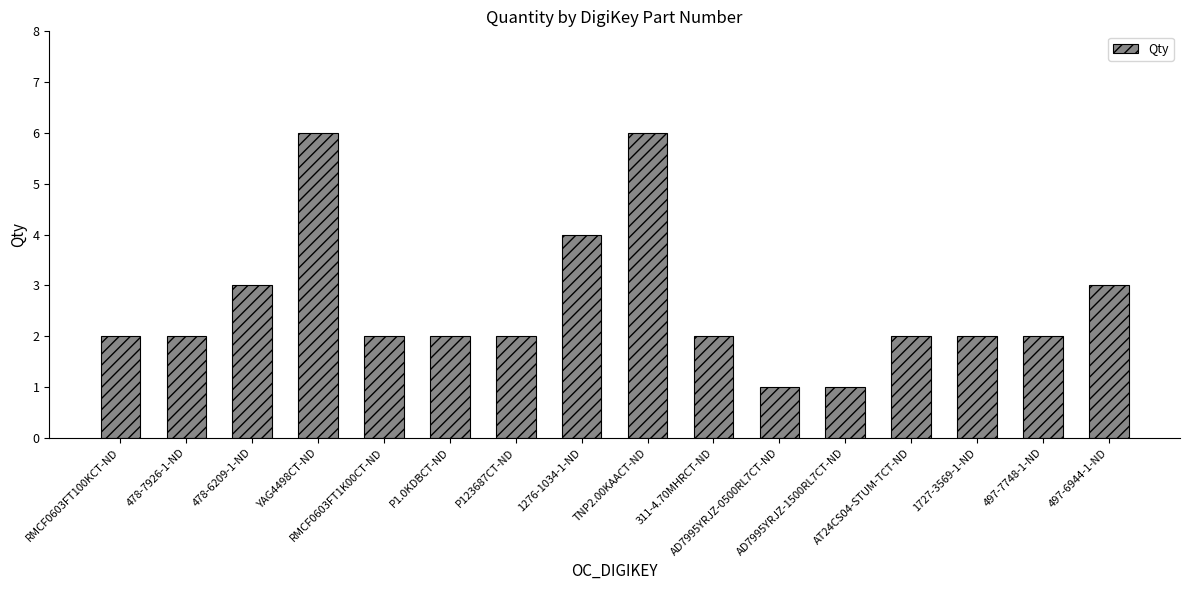

What is the value of the 5th bar from the left?

2